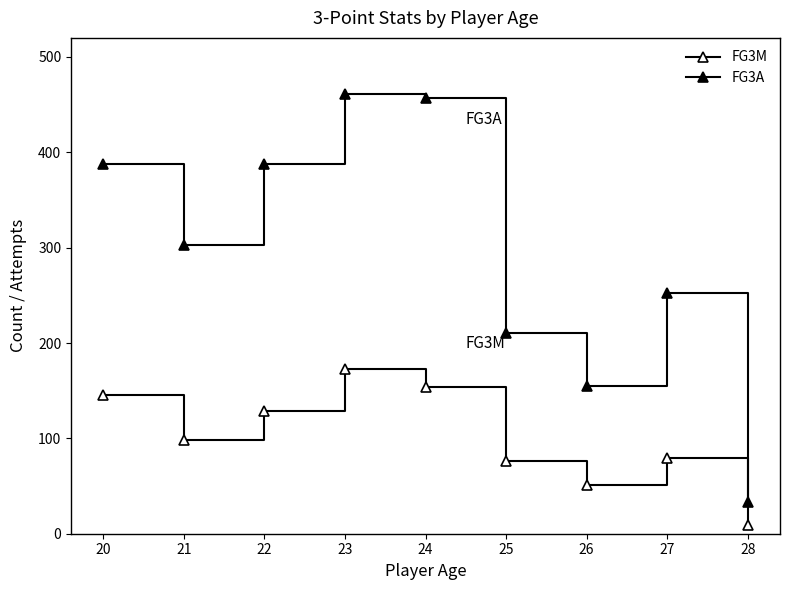

What is the total value across all series at 24?

611